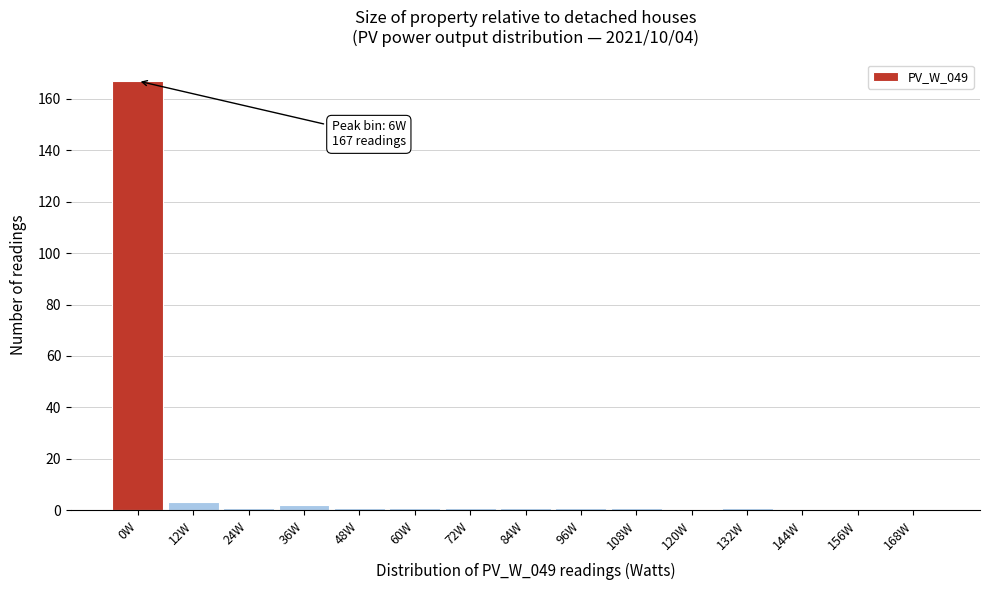

Reading left to right, extract all data points from this chart.

0W=167	12W=3	24W=1	36W=2	48W=1	60W=1	72W=1	84W=1	96W=1	108W=1	120W=0	132W=1	144W=0	156W=0	168W=0